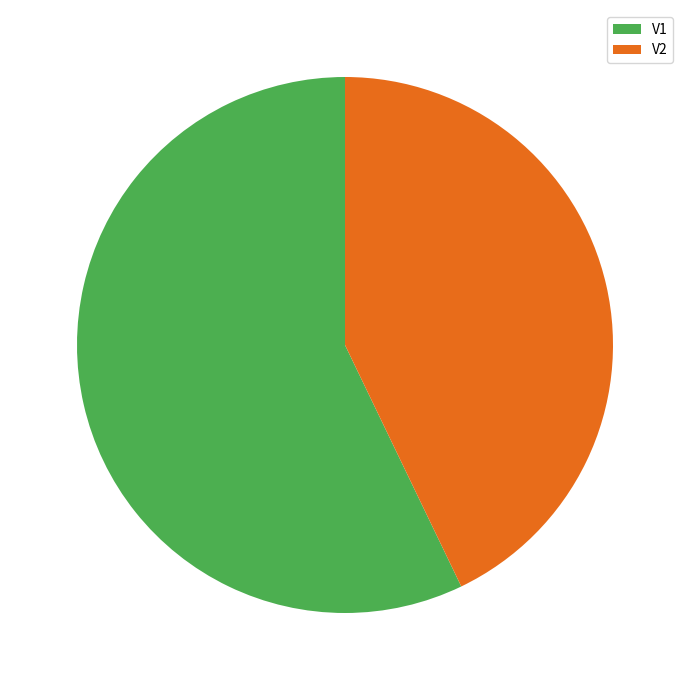

Is there a majority slice in this chart?

Yes